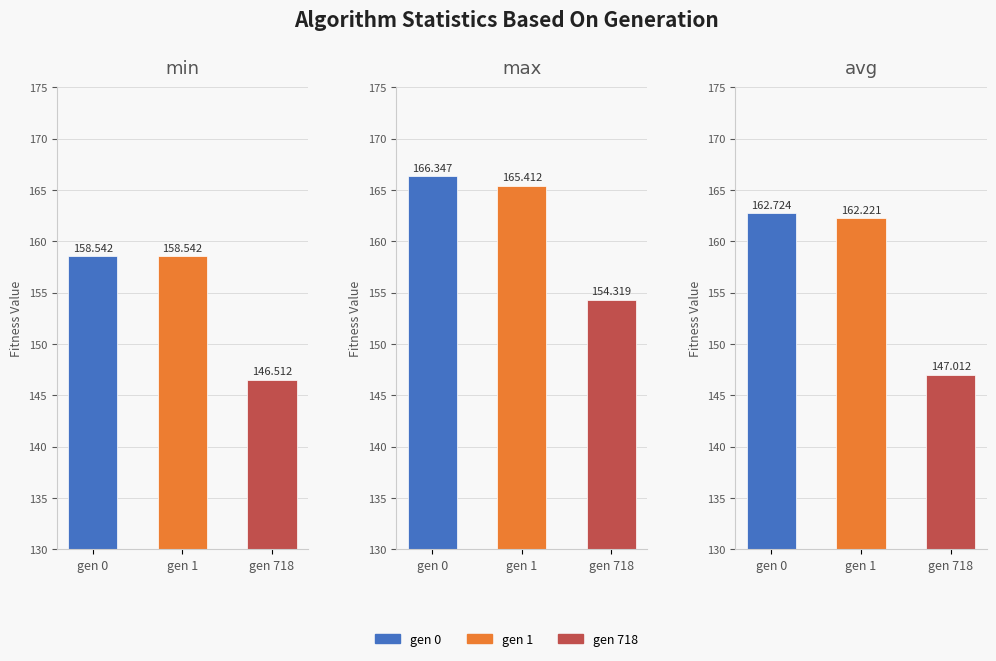

Reading right to left, what are all the values shown in this chart?

min: gen 718=146.5	gen 1=158.5	gen 0=158.5
max: gen 718=154.3	gen 1=165.4	gen 0=166.3
avg: gen 718=147.0	gen 1=162.2	gen 0=162.7